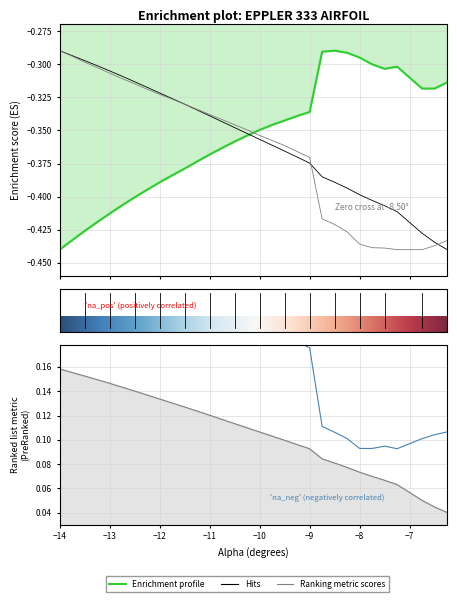

What is the greatest value displayed?

0.2